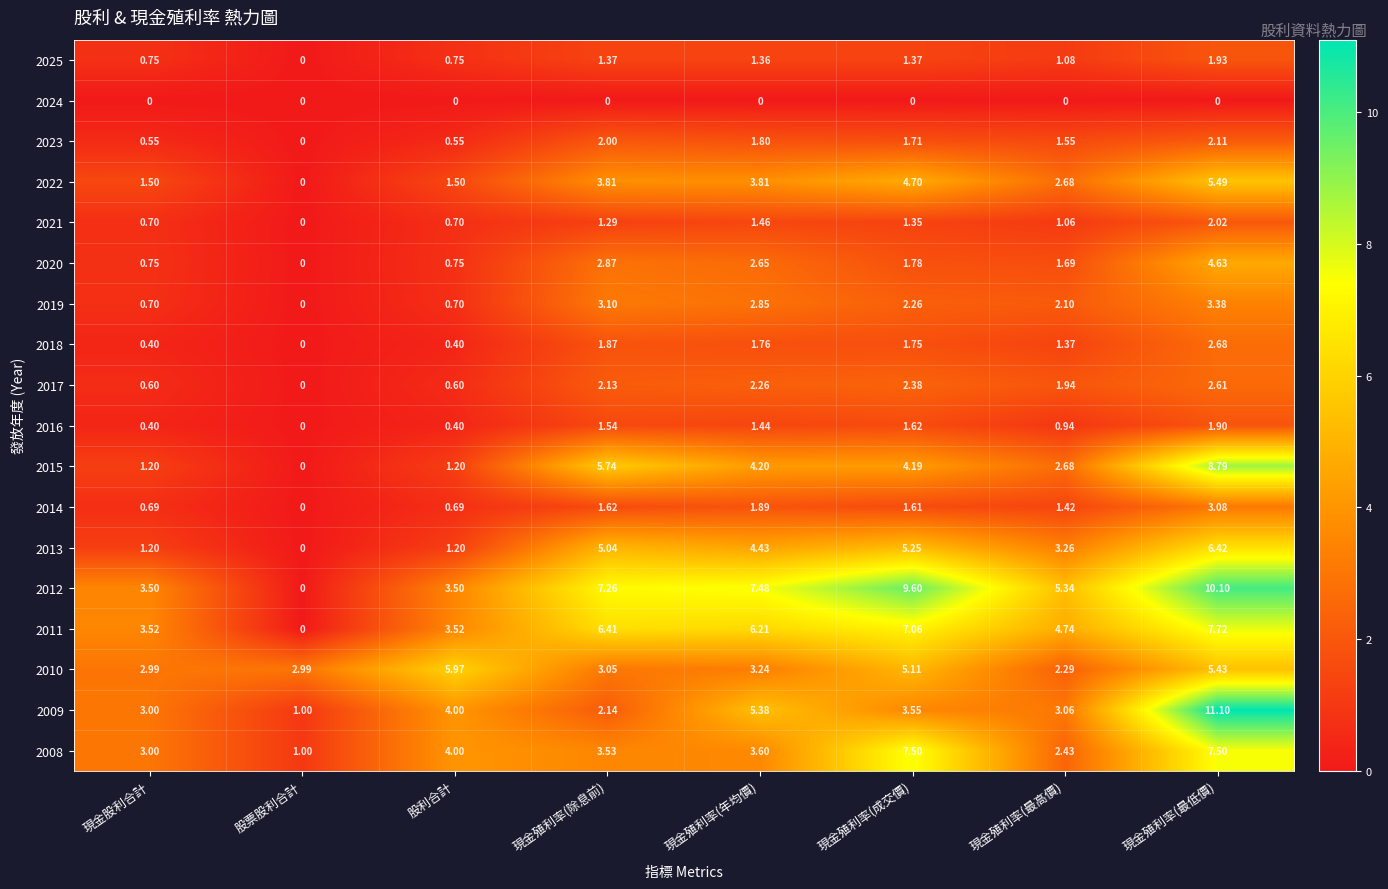

Count the number of categories in the chart.

8